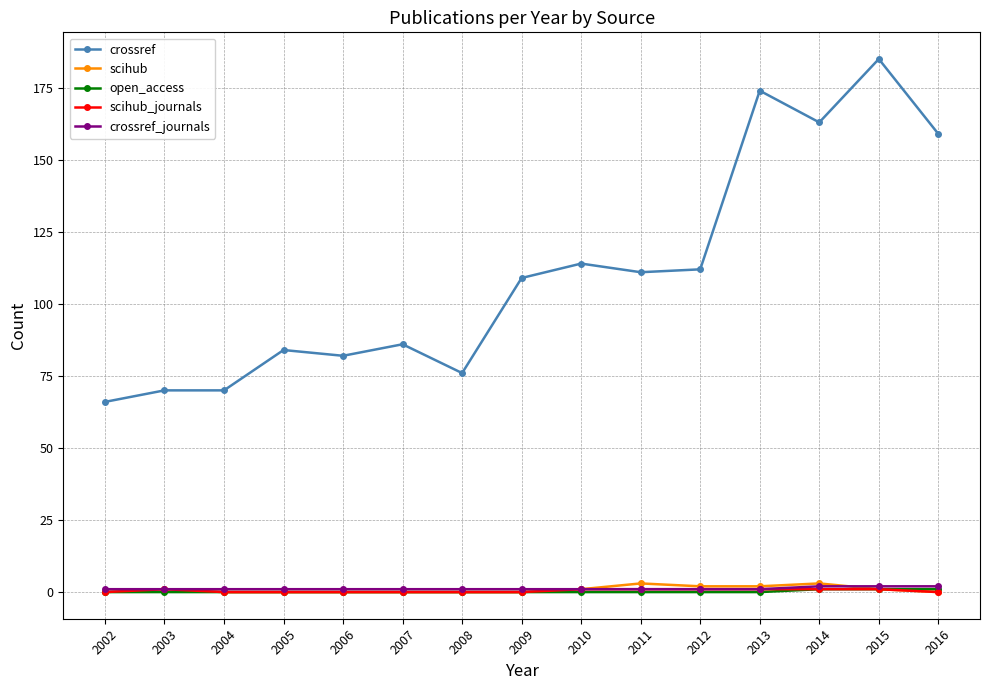

Count the number of data series in this chart.

5